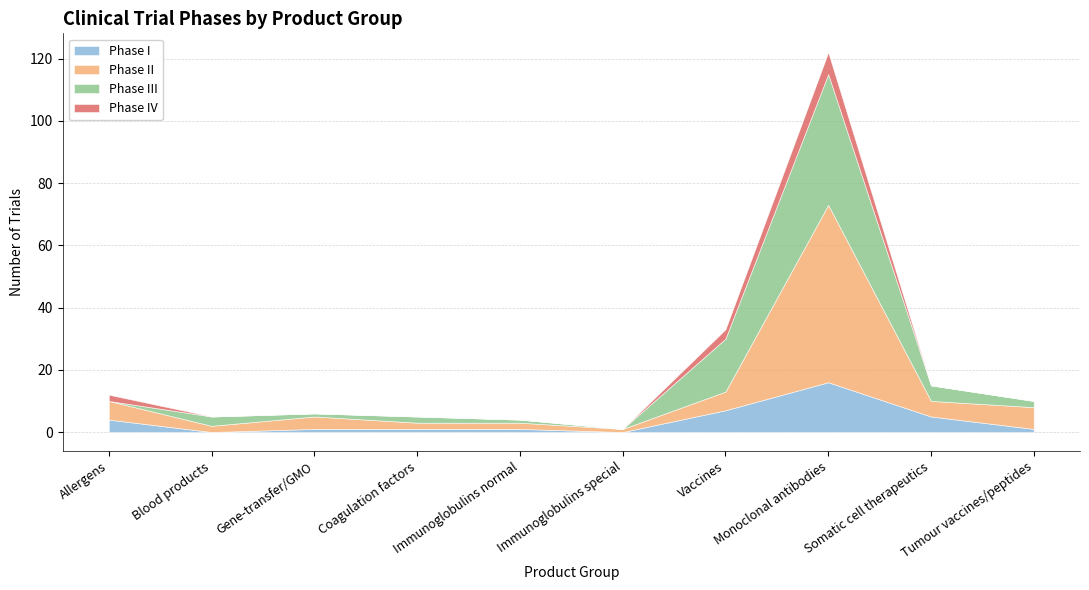

Reading left to right, extract all data points from this chart.

Phase I: Allergens=4	Blood products=0	Gene-transfer/GMO=1	Coagulation factors=1	Immunoglobulins normal=1	Immunoglobulins special=0	Vaccines=7	Monoclonal antibodies=16	Somatic cell therapeutics=5	Tumour vaccines/peptides=1
Phase II: Allergens=6	Blood products=2	Gene-transfer/GMO=4	Coagulation factors=2	Immunoglobulins normal=2	Immunoglobulins special=1	Vaccines=6	Monoclonal antibodies=57	Somatic cell therapeutics=5	Tumour vaccines/peptides=7
Phase III: Allergens=0	Blood products=3	Gene-transfer/GMO=1	Coagulation factors=2	Immunoglobulins normal=1	Immunoglobulins special=0	Vaccines=17	Monoclonal antibodies=42	Somatic cell therapeutics=5	Tumour vaccines/peptides=2
Phase IV: Allergens=2	Blood products=0	Gene-transfer/GMO=0	Coagulation factors=0	Immunoglobulins normal=0	Immunoglobulins special=0	Vaccines=3	Monoclonal antibodies=7	Somatic cell therapeutics=0	Tumour vaccines/peptides=0